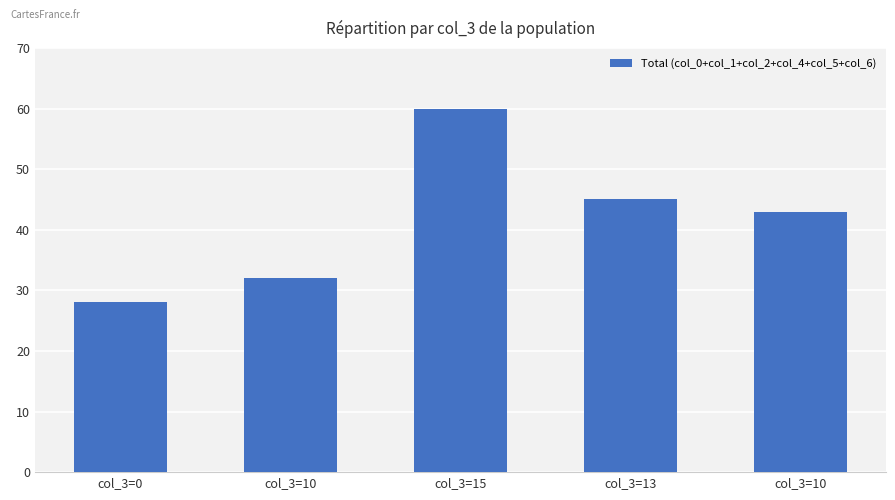

What is the average value?

42